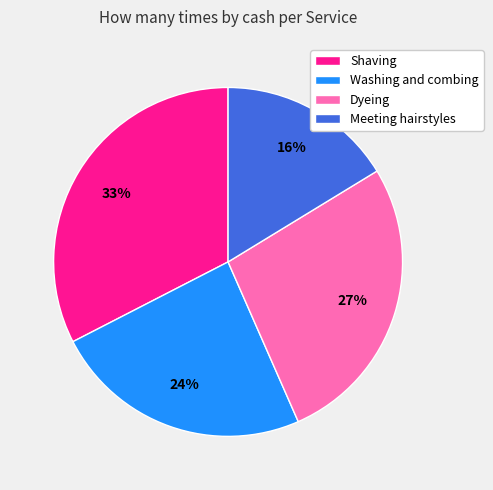

True or false: Shaving accounts for 33% of the total.

True